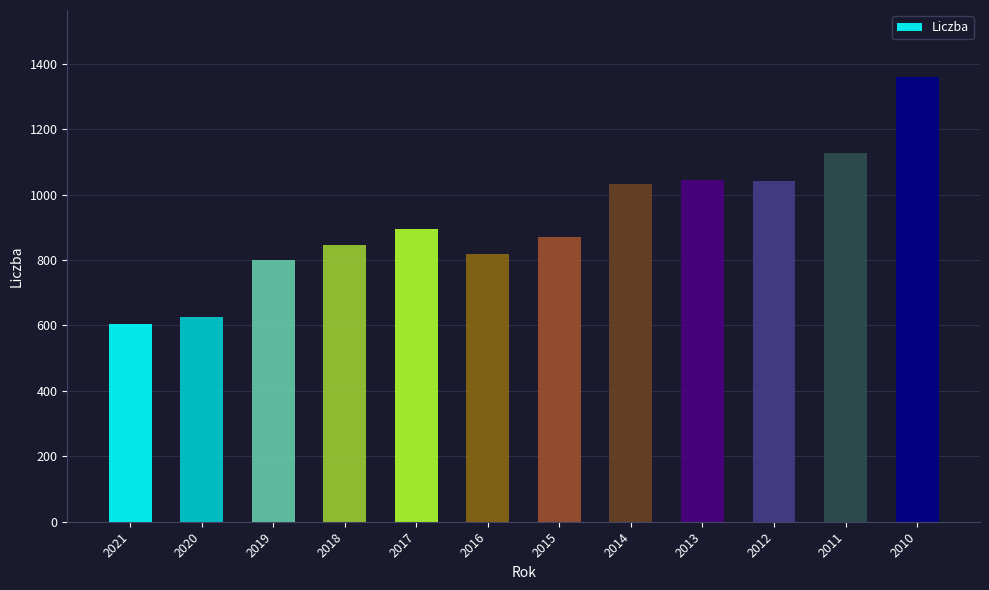

The chart shows a value of 1013 at 2020. True or false?

False